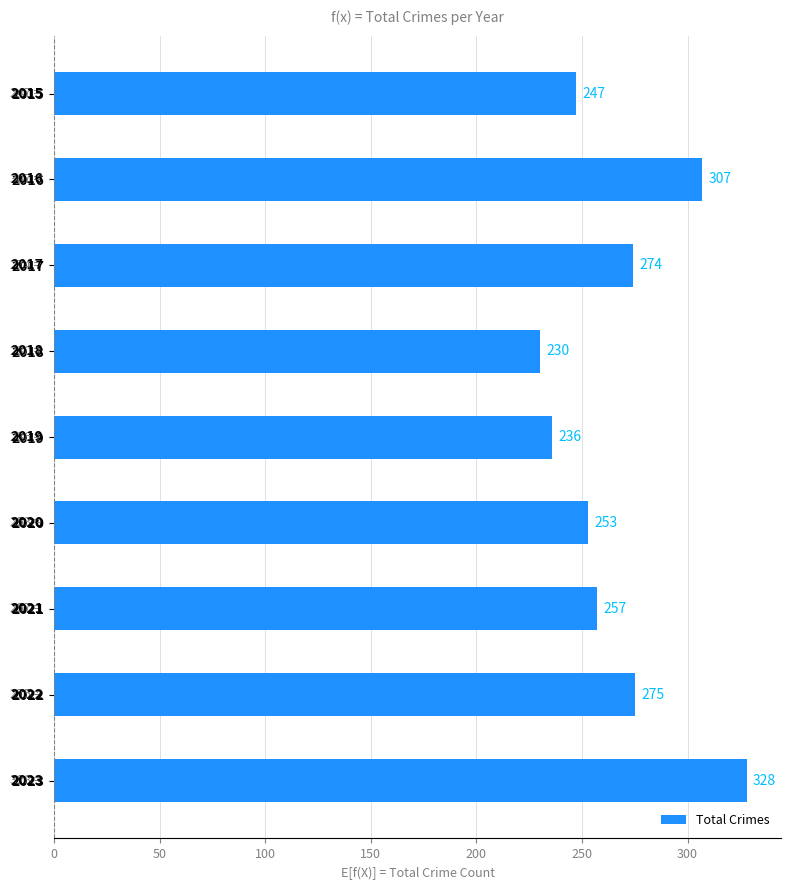

Rank the categories by value from highest to lowest.

2023, 2016, 2022, 2017, 2021, 2020, 2015, 2019, 2018